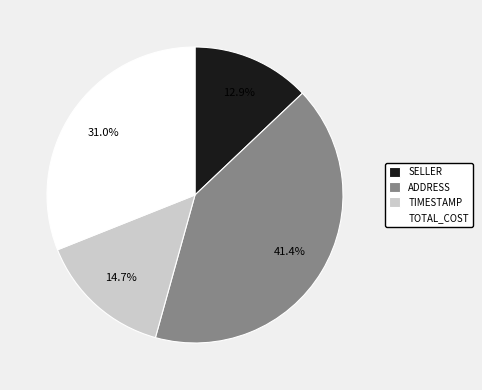

What is the total percentage of SELLER and ADDRESS?

54.3%